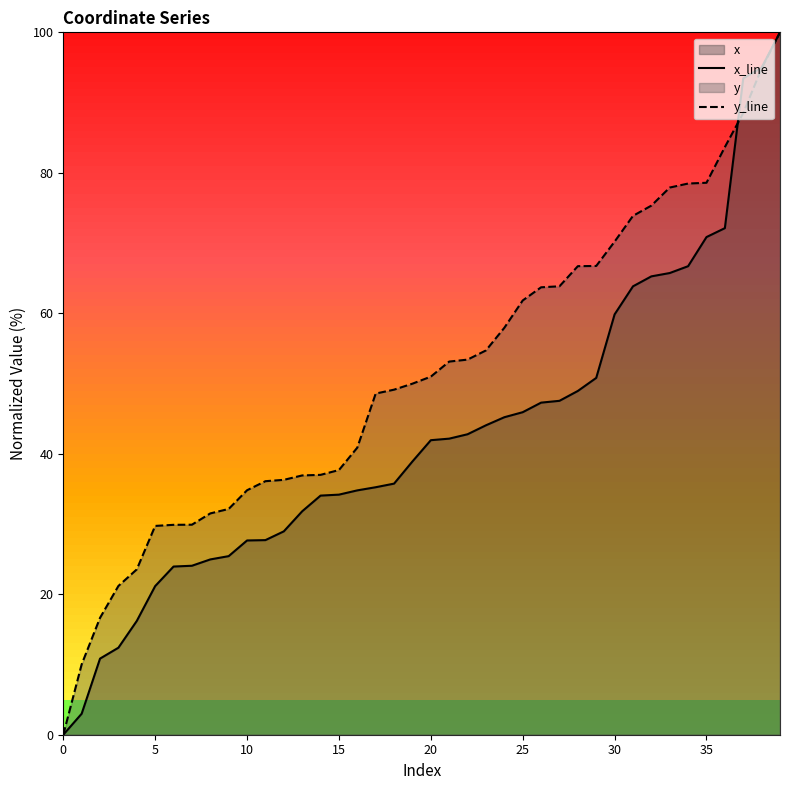

What is the maximum value for y_line?

100.0